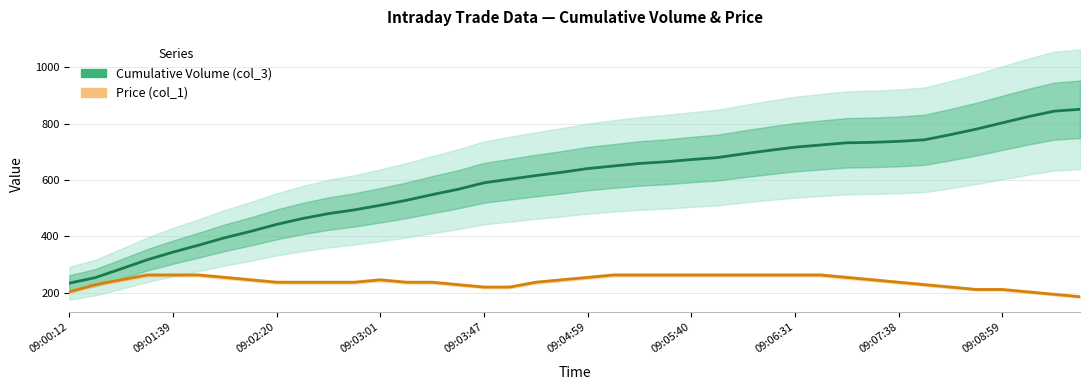

True or false: Cumulative Volume (col_3) and Price (col_1) intersect in this chart.

False